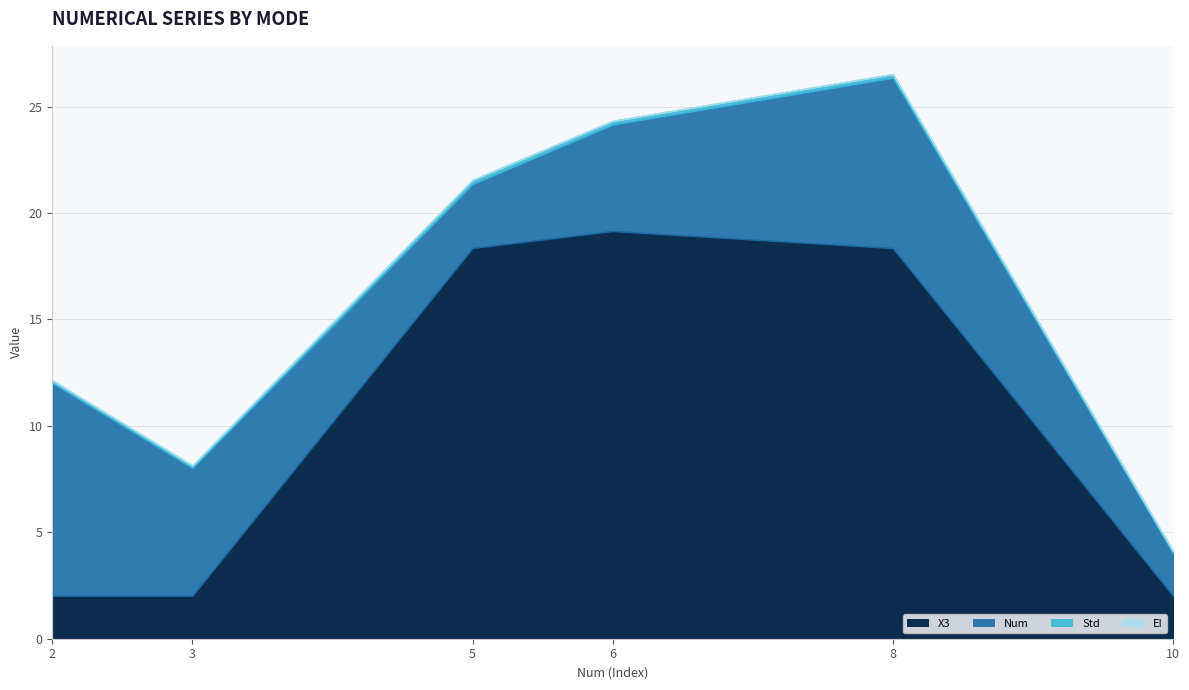

True or false: X3 has more than 2 points higher than both neighbors.

False